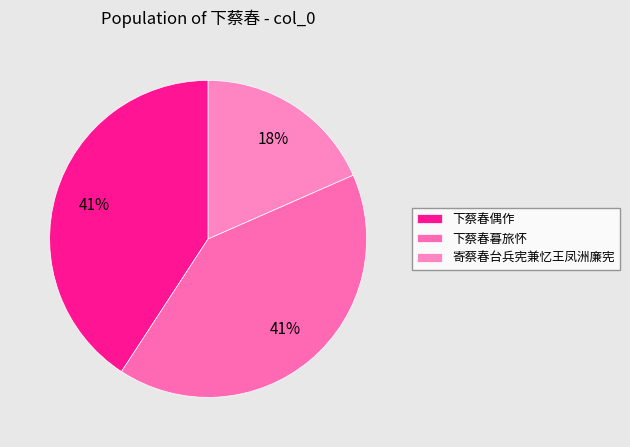

How many segments does this pie chart have?

3